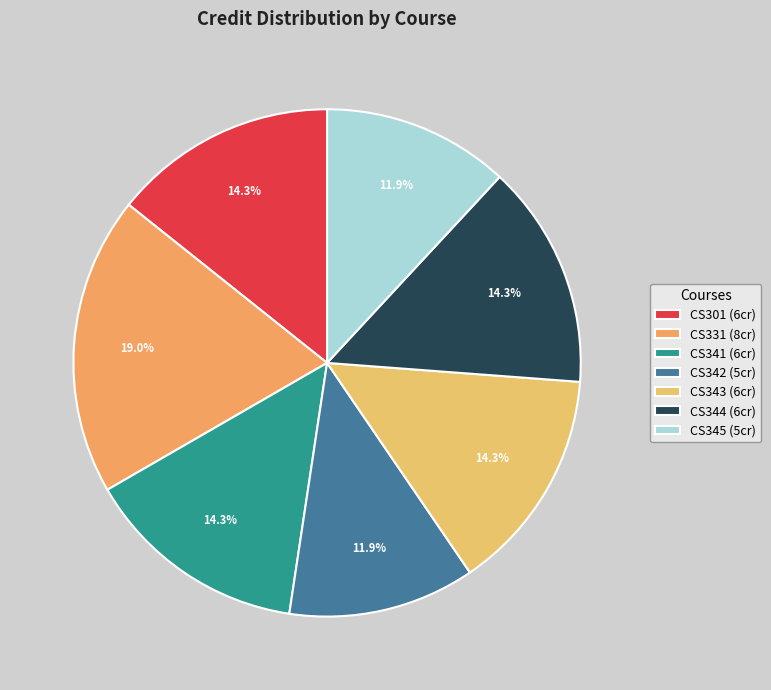

How many segments does this pie chart have?

7